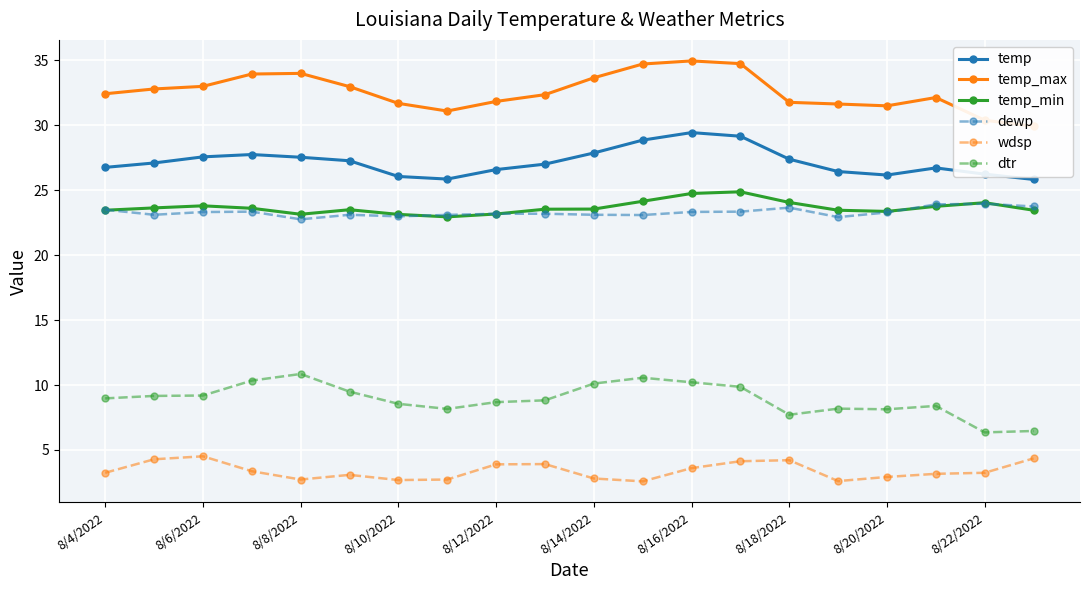

What are all the series names shown in the legend?

temp, temp_max, temp_min, dewp, wdsp, dtr